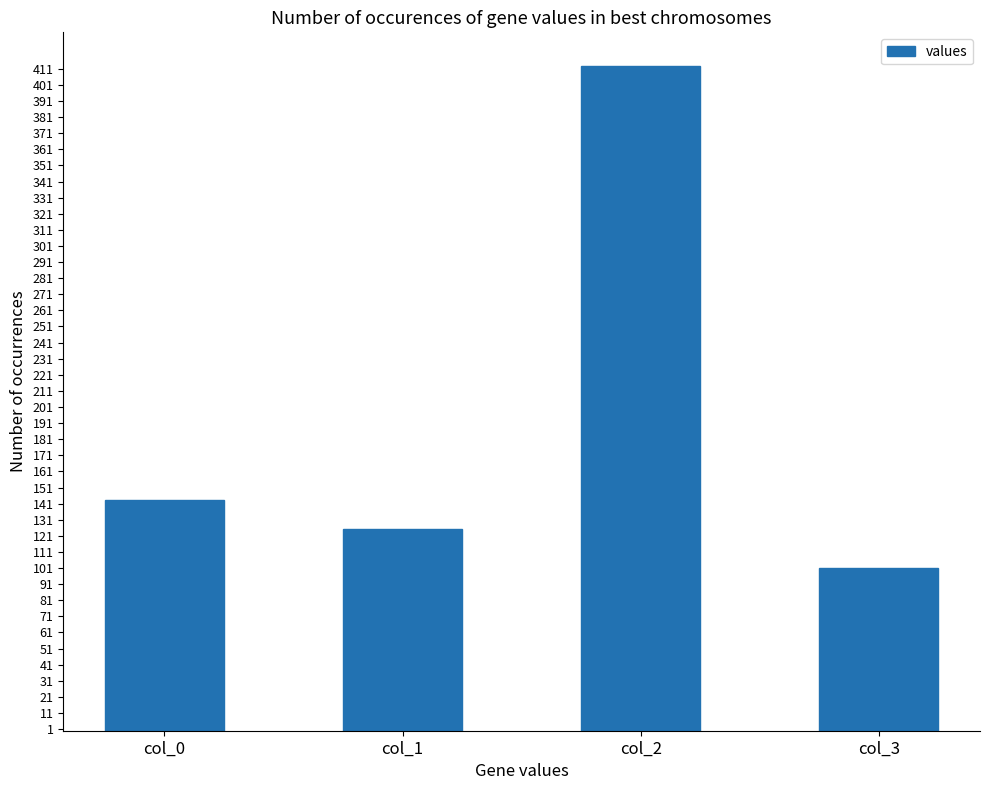

True or false: the data shows 240 at col_0.

False